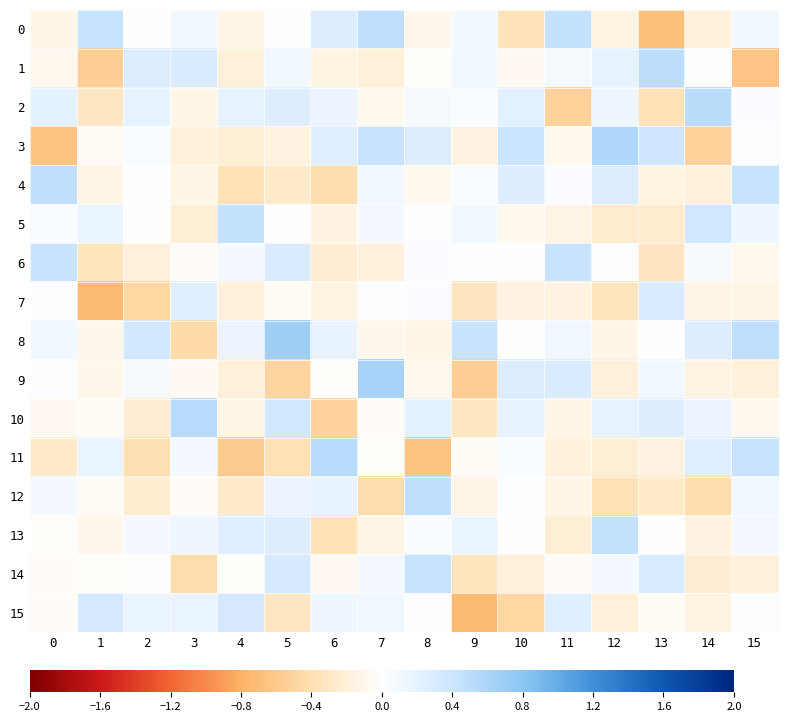

What is the minimum value shown in the chart?

-0.7